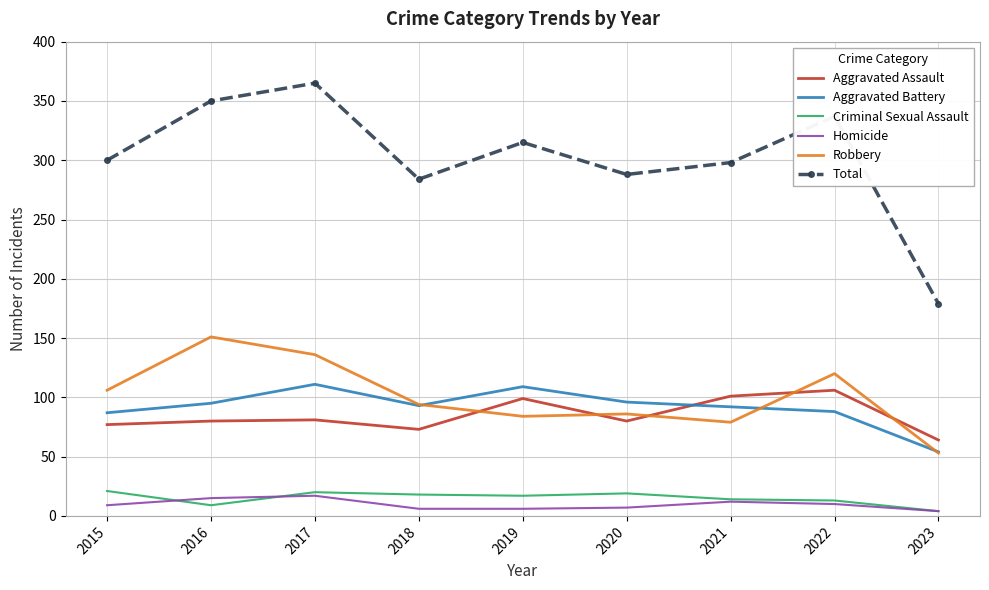

Where does the Aggravated Battery series first go above 93?

2016